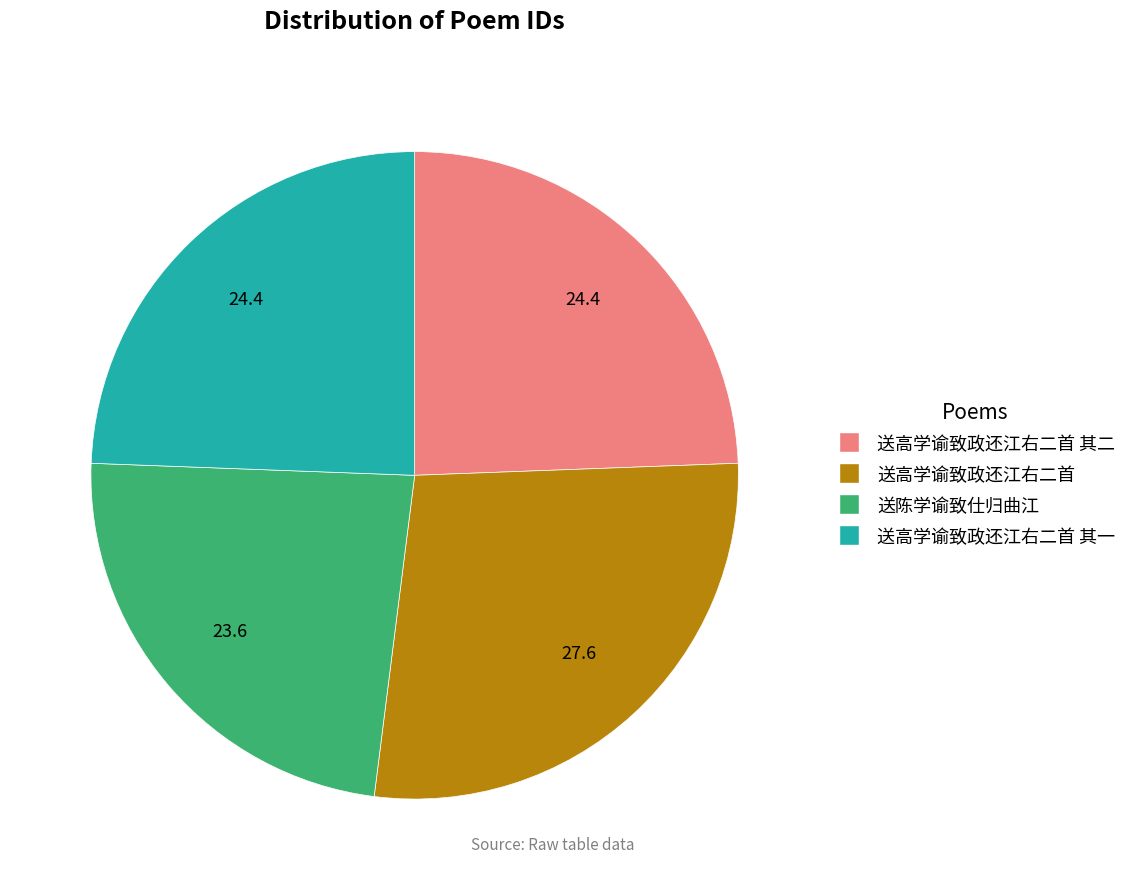

How many segments does this pie chart have?

4